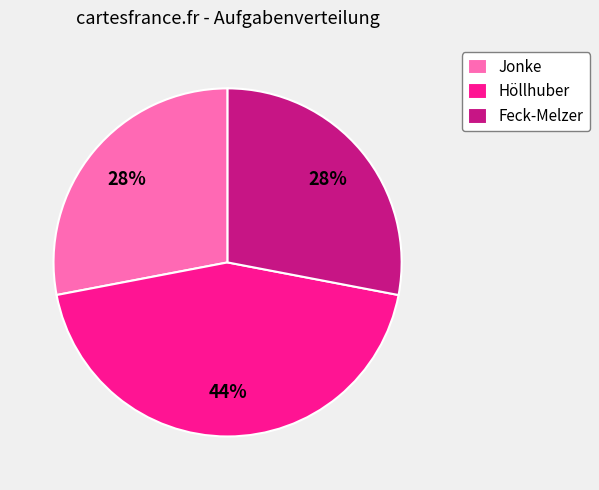

Which slice is the largest?

Höllhuber